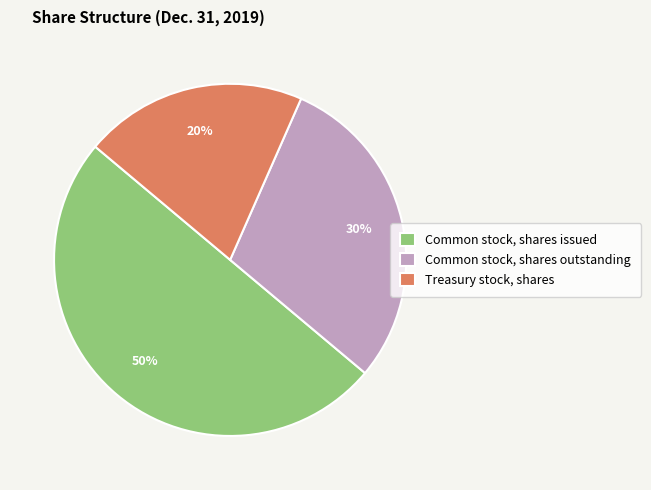

True or false: Treasury stock, shares accounts for 13% of the total.

False